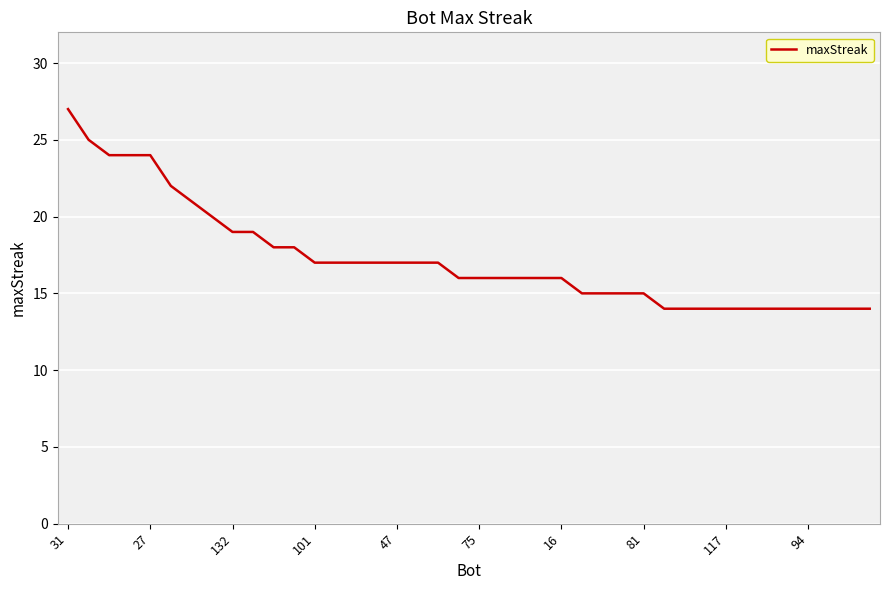

How many lines are shown in the chart?

1